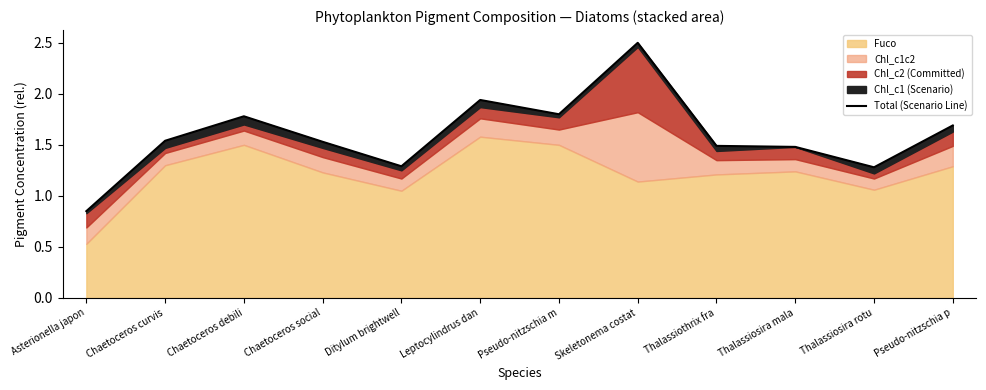

What is the ratio of the value at Asterionella japon to the value at Thalassiosira rotu?

0.7